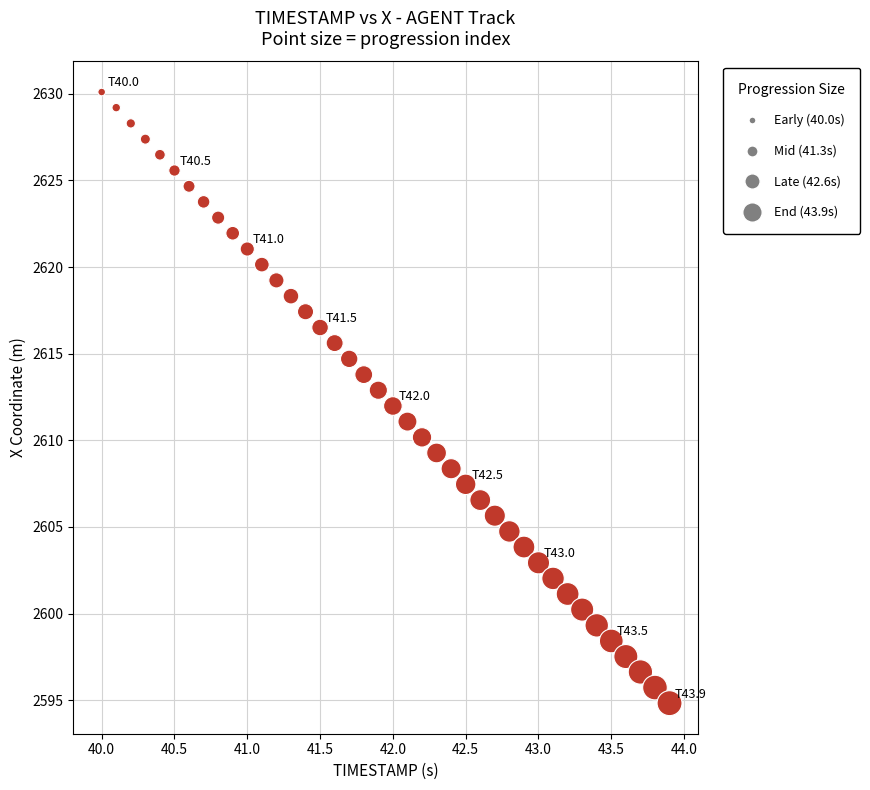

What is the range of X values (max minus min)?

3.9